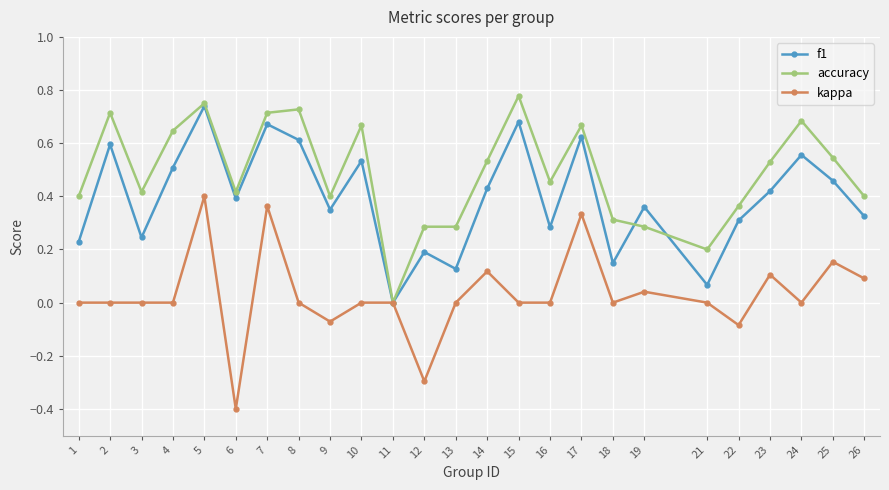

How many accuracy values are between 0 and 1?

25